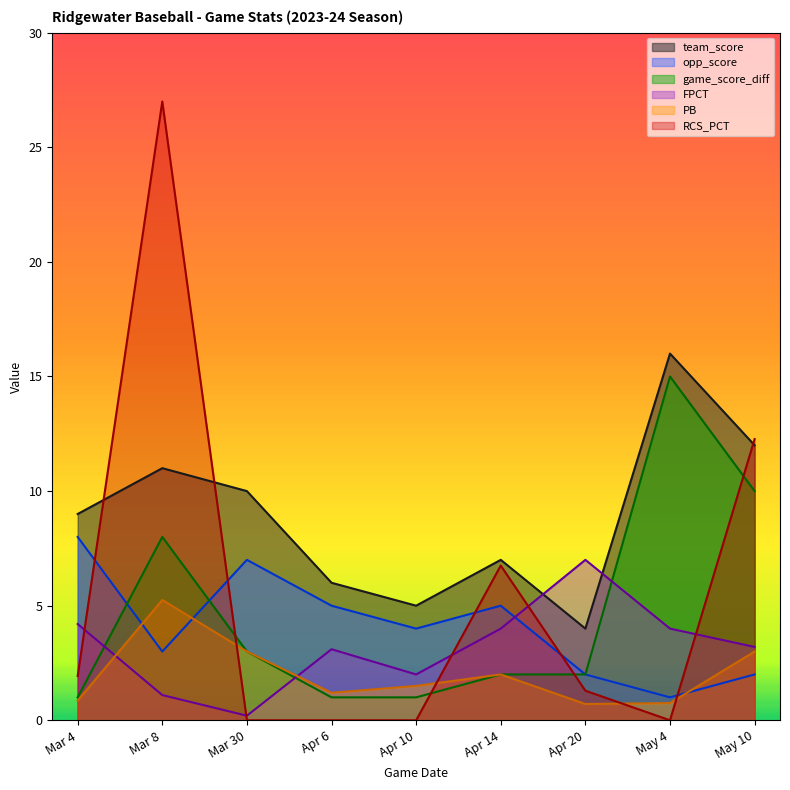

At how many categories does at least one series exceed 0?

9